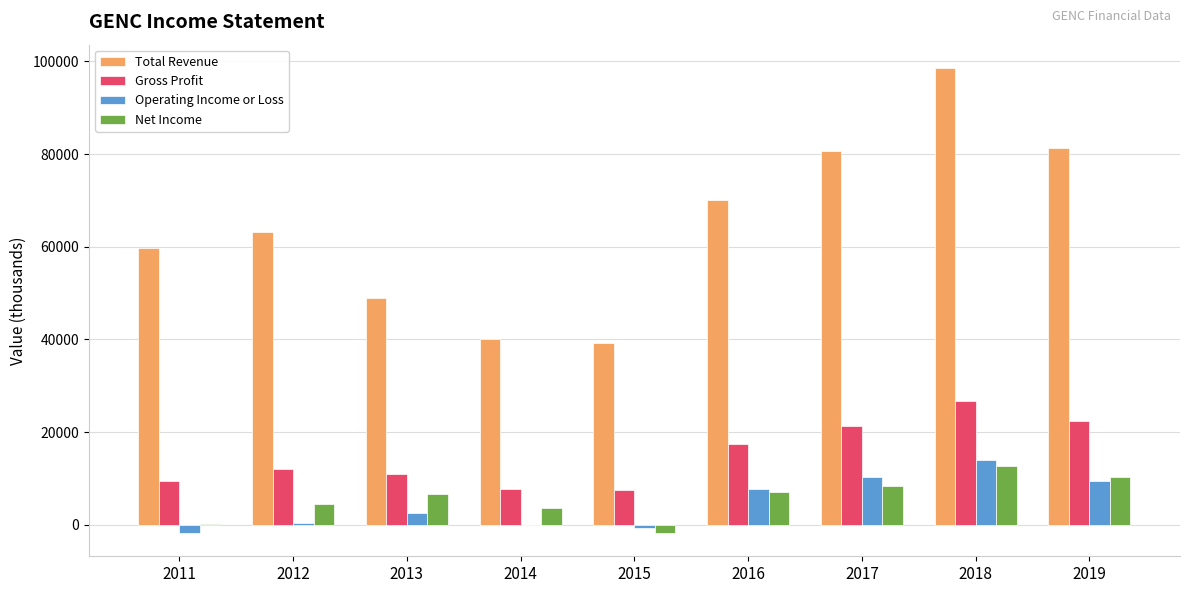

Does the chart contain stacked bars?

No